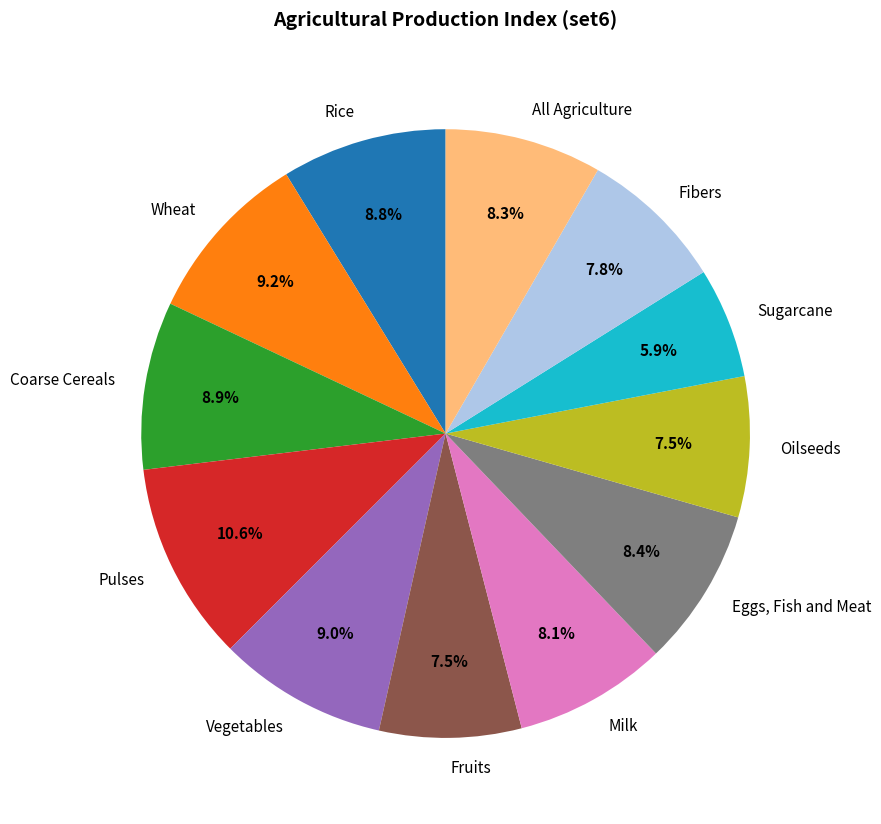

What is the largest slice in the pie chart?

Pulses